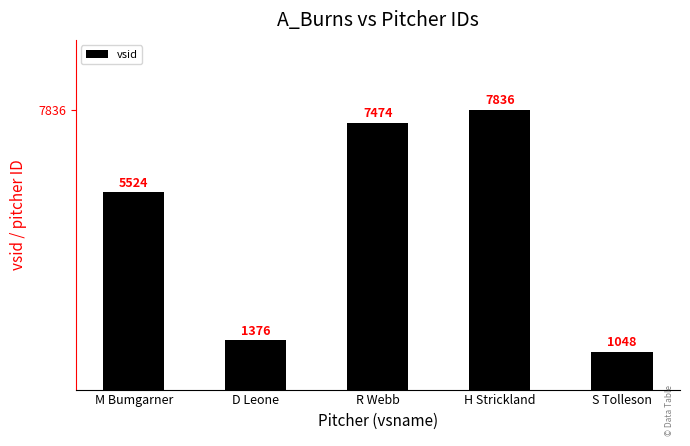

What position from the left is M Bumgarner?

1